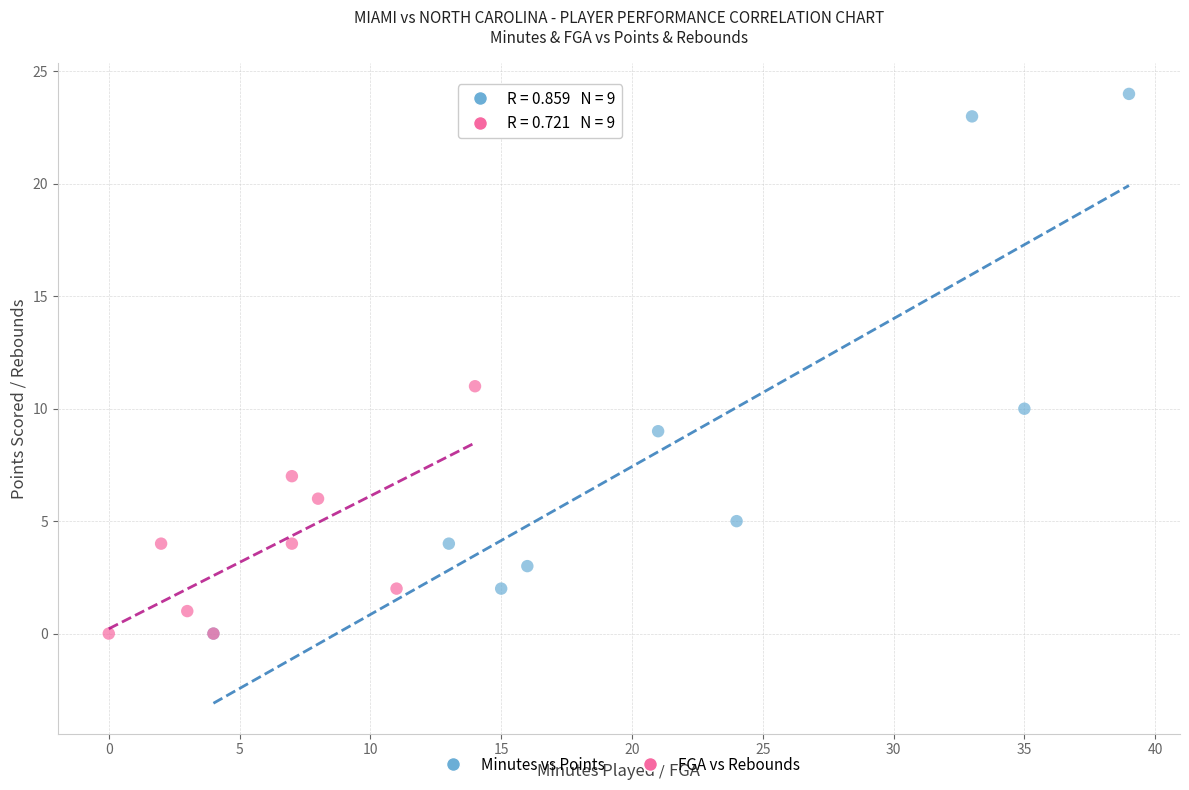

Which series contains the highest Y value?

Minutes vs Points